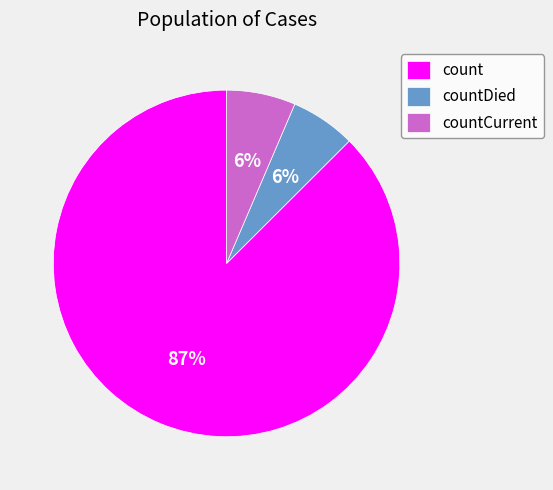

Which has a higher value, countCurrent or count?

count